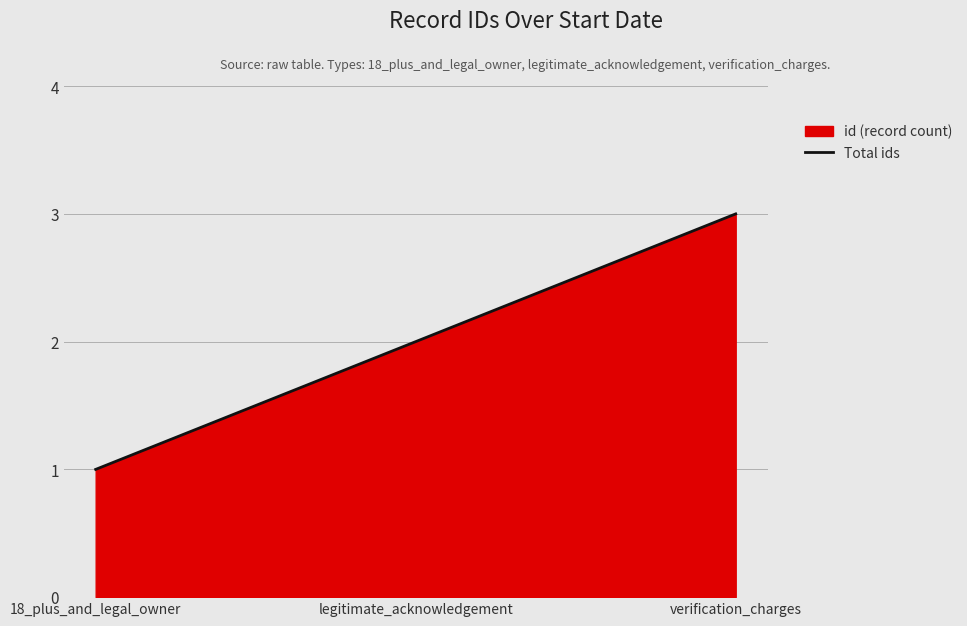

What is the difference between the values at legitimate_acknowledgement and verification_charges?

1